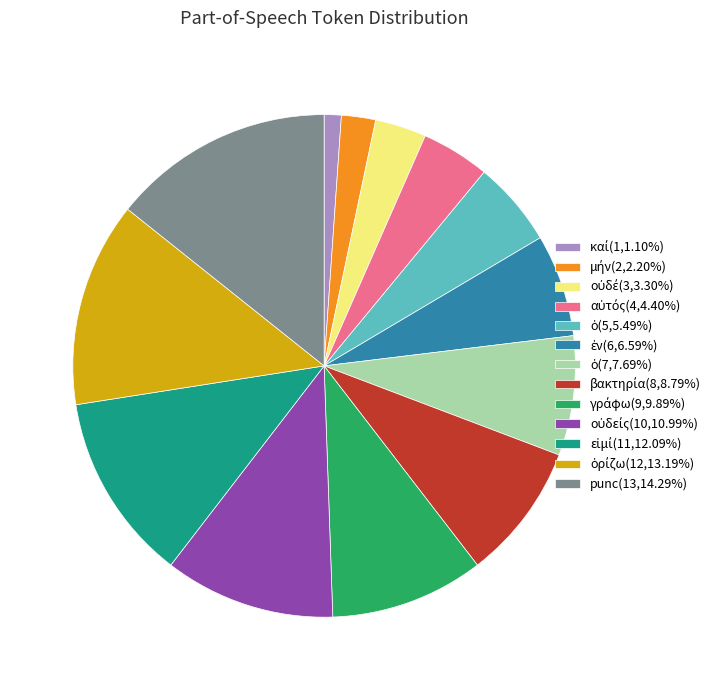

Does punc(13,14.29%) represent more than half of the total?

No